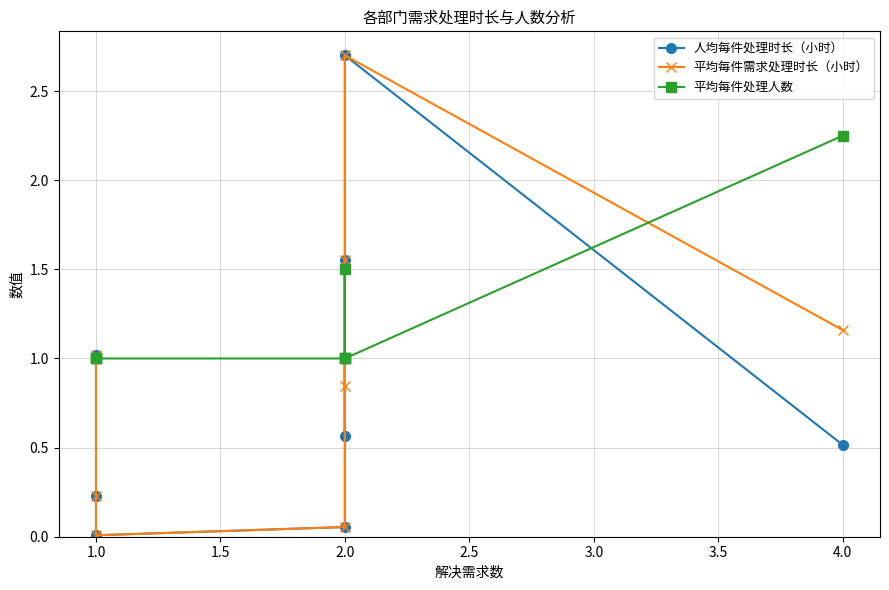

How many values in the 平均每件处理人数 series exceed 1?

2